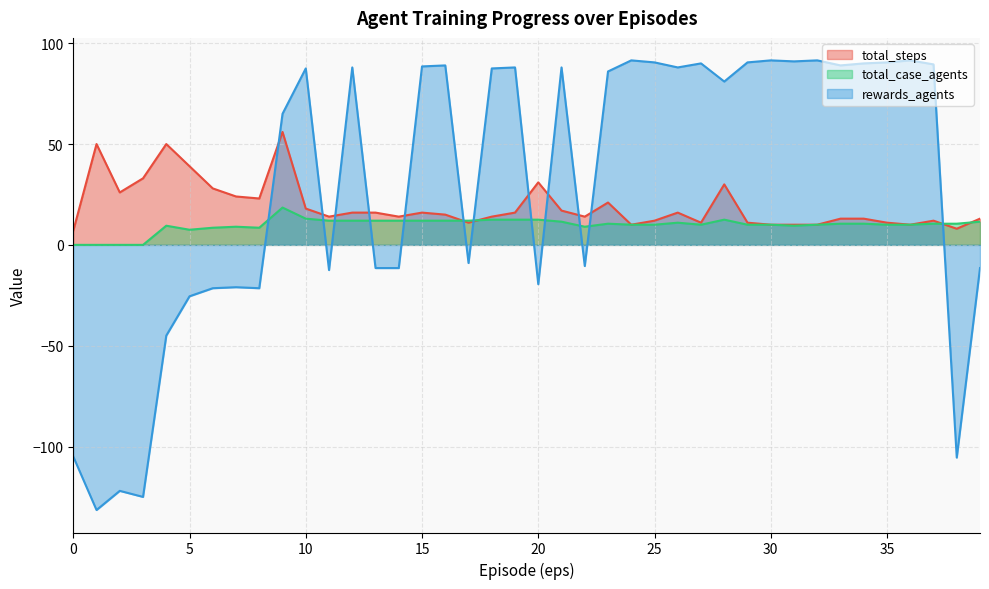

List the series in order of their peak value, highest first.

rewards_agents, total_steps, total_case_agents